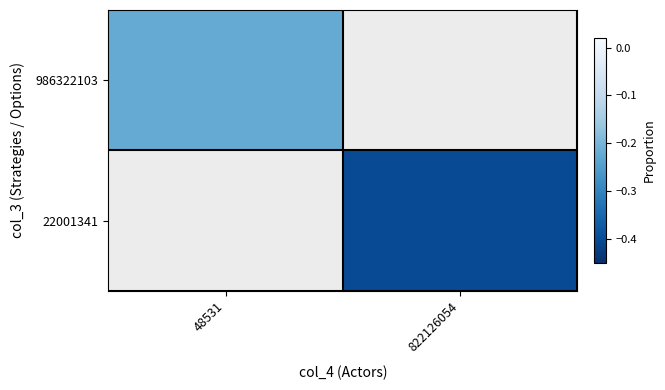

How many distinct data groups are displayed?

2